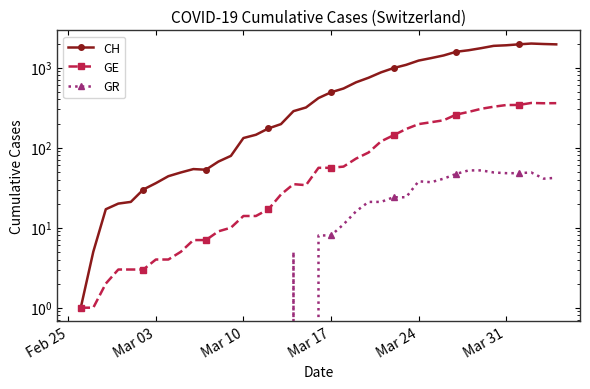

At how many categories does at least one series exceed 1734?

7